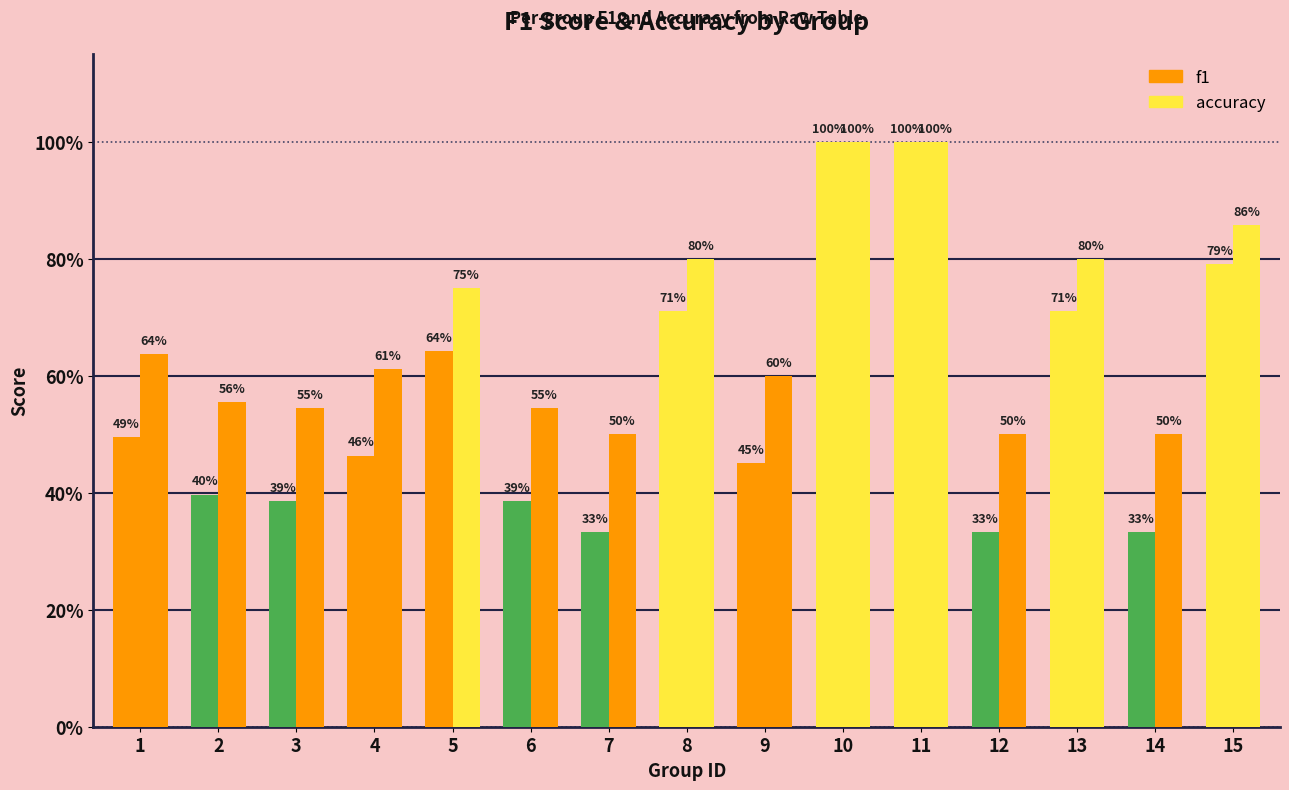

At which label is accuracy closest to 0?

7